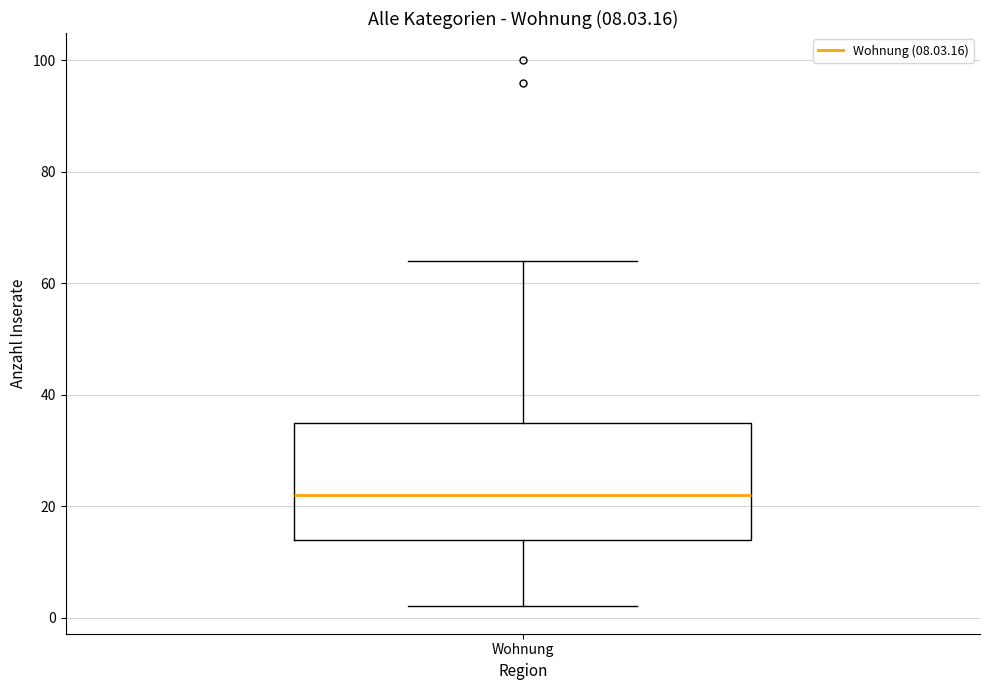

Read this box plot against the y-axis: the position of the median line, the range covered by the box, and the ends of both whiskers. The values are not printed on the chart, so give them approximately, as read against the axis.

median 22, box 14 to 36, whiskers 2 to 64